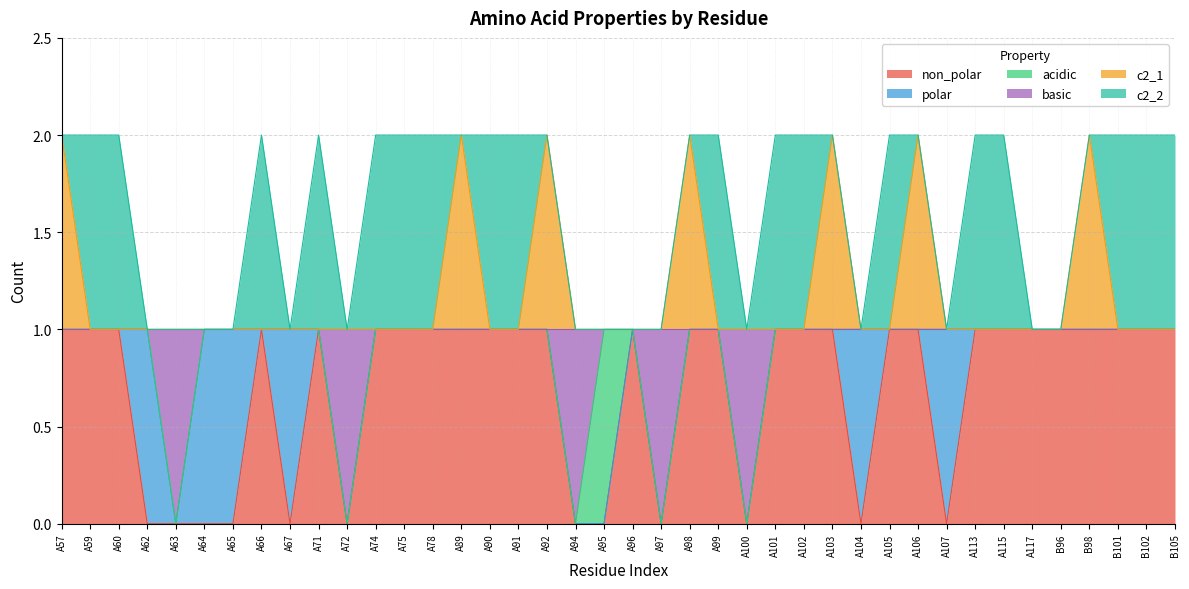

What are all the series names shown in the legend?

non_polar, polar, acidic, basic, c2_1, c2_2